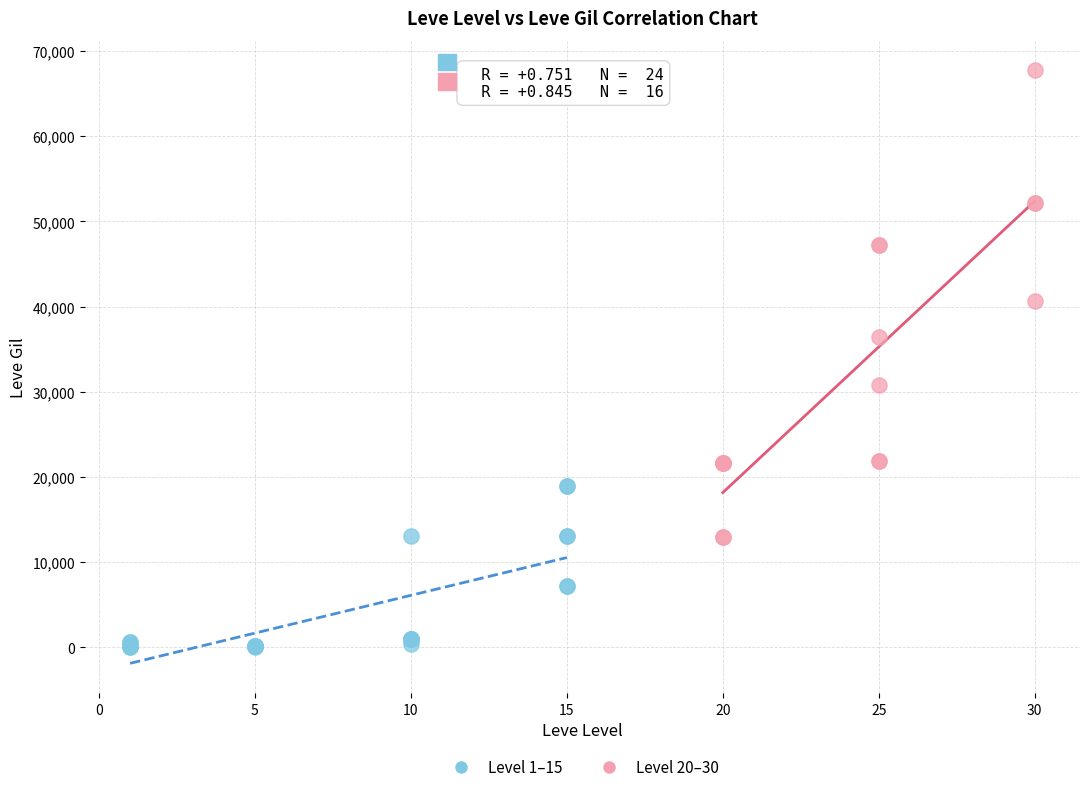

Which series reaches the minimum Y coordinate?

Level 1–15